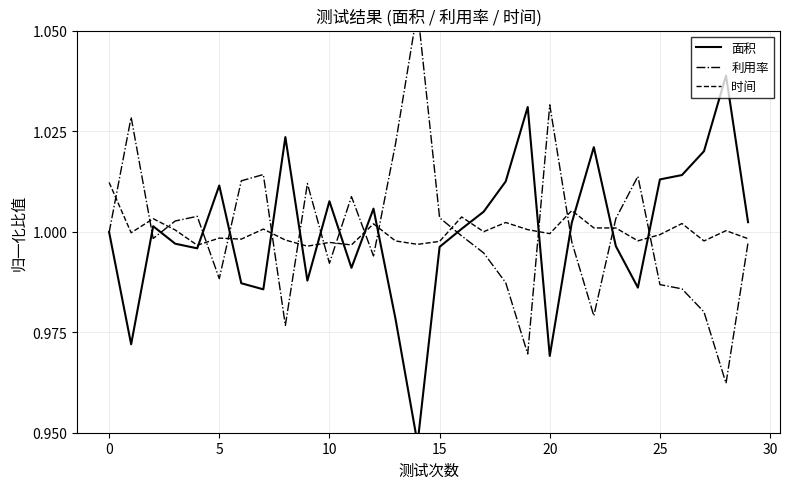

Rank the series by their maximum value, from highest to lowest.

利用率, 面积, 时间